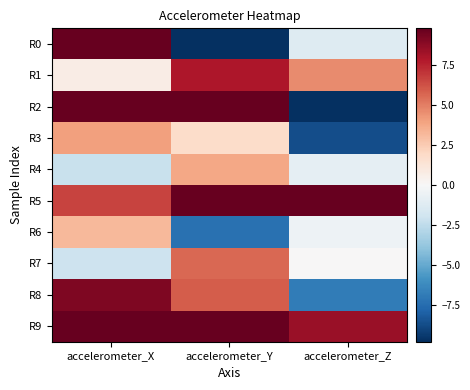

Reading left to right, extract all data points from this chart.

R0: accelerometer_X=12.7	accelerometer_Y=-13.1	accelerometer_Z=-1.2
R1: accelerometer_X=0.7	accelerometer_Y=7.9	accelerometer_Z=4.6
R2: accelerometer_X=21.8	accelerometer_Y=39.2	accelerometer_Z=-10.3
R3: accelerometer_X=4.0	accelerometer_Y=1.8	accelerometer_Z=-8.7
R4: accelerometer_X=-2.2	accelerometer_Y=3.8	accelerometer_Z=-0.9
R5: accelerometer_X=6.6	accelerometer_Y=25.5	accelerometer_Z=9.8
R6: accelerometer_X=3.2	accelerometer_Y=-7.3	accelerometer_Z=-0.5
R7: accelerometer_X=-2.0	accelerometer_Y=5.6	accelerometer_Z=0.0
R8: accelerometer_X=9.2	accelerometer_Y=5.9	accelerometer_Z=-6.9
R9: accelerometer_X=18.6	accelerometer_Y=17.6	accelerometer_Z=8.4